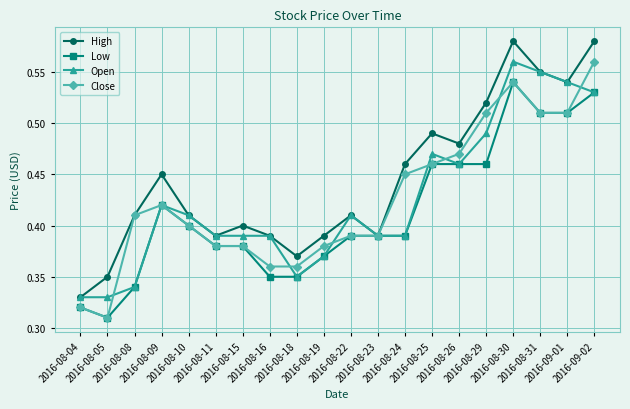

What is the sum of the High values at 2016-08-10 and 2016-08-15?

0.8